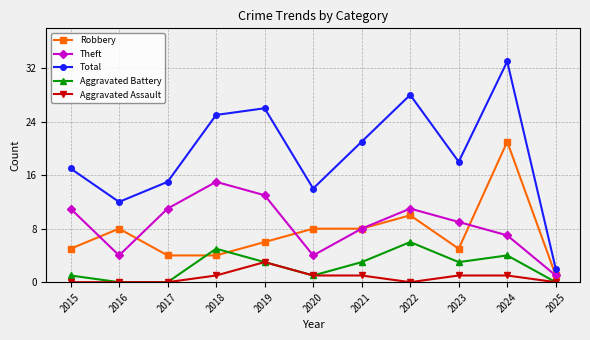

Reading left to right, transcribe all the data shown in this chart.

Robbery: 2015=5	2016=8	2017=4	2018=4	2019=6	2020=8	2021=8	2022=10	2023=5	2024=21	2025=1
Theft: 2015=11	2016=4	2017=11	2018=15	2019=13	2020=4	2021=8	2022=11	2023=9	2024=7	2025=1
Total: 2015=17	2016=12	2017=15	2018=25	2019=26	2020=14	2021=21	2022=28	2023=18	2024=33	2025=2
Aggravated Battery: 2015=1	2016=0	2017=0	2018=5	2019=3	2020=1	2021=3	2022=6	2023=3	2024=4	2025=0
Aggravated Assault: 2015=0	2016=0	2017=0	2018=1	2019=3	2020=1	2021=1	2022=0	2023=1	2024=1	2025=0